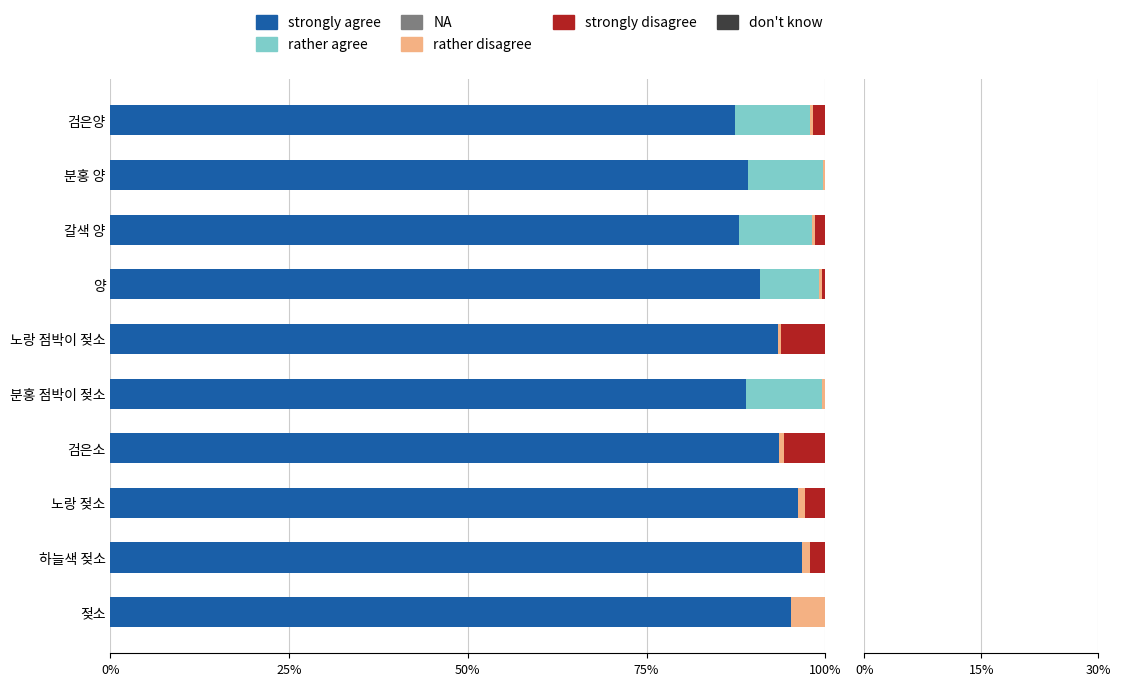

What is the maximum value for strongly agree?

96.8